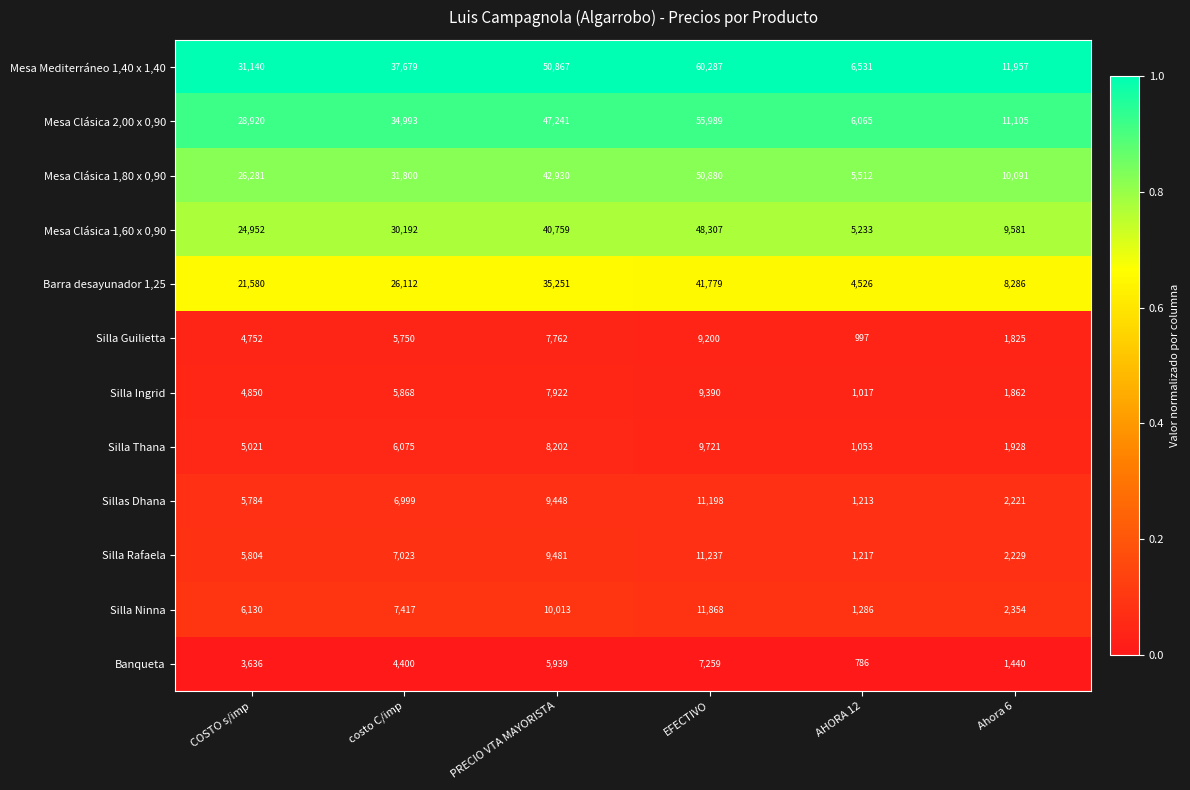

What is the total value across all series at PRECIO VTA MAYORISTA?

275815